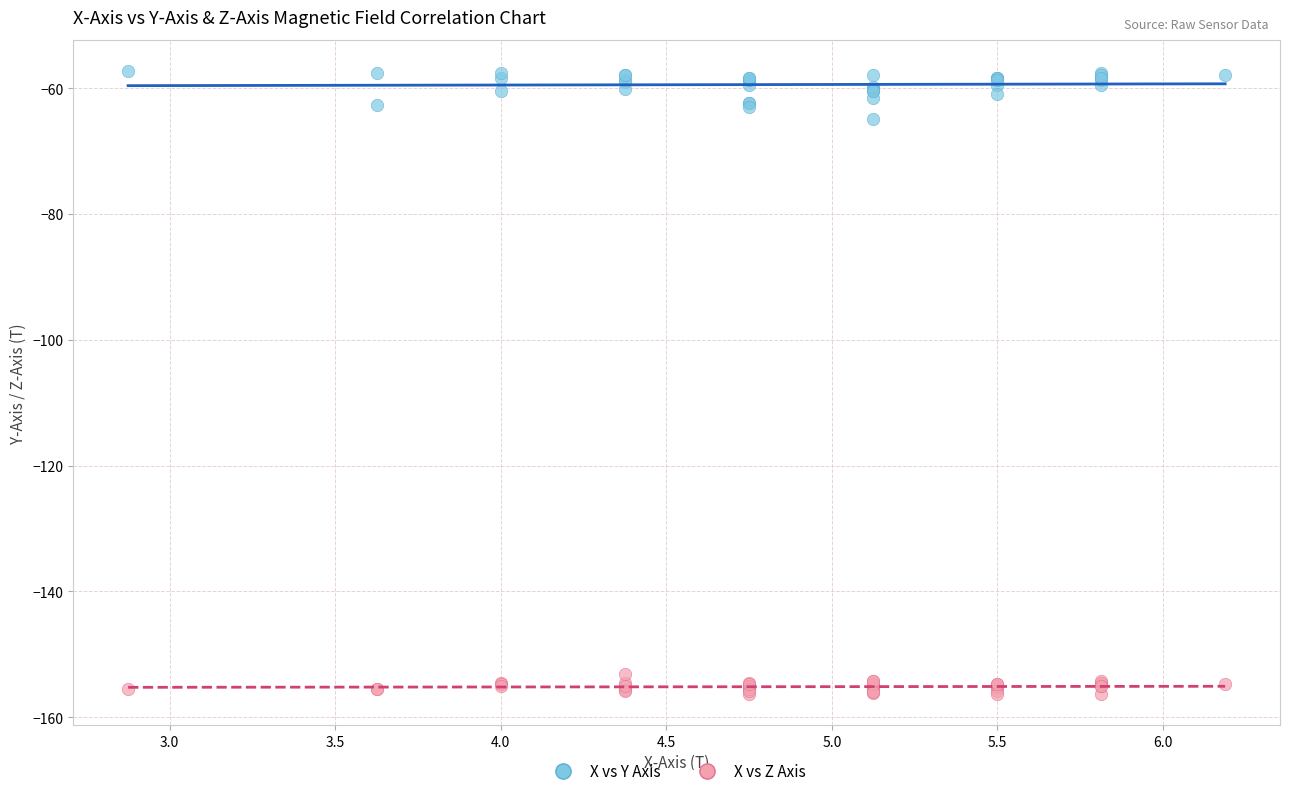

Across all series, what Y value is closest to -106?

-64.9